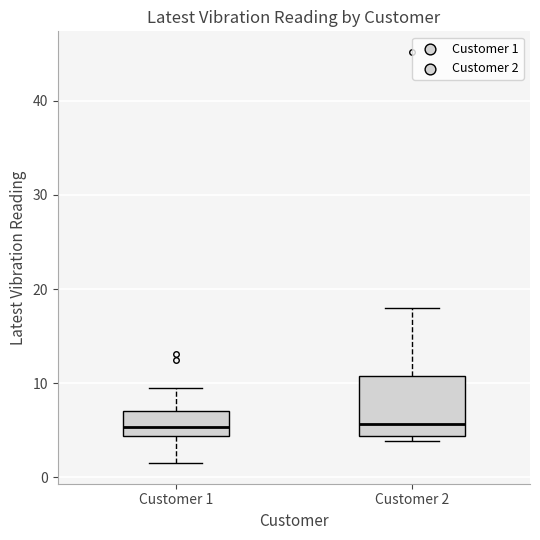

Which box is the tallest, from its lower edge to its upper edge?

Customer 2